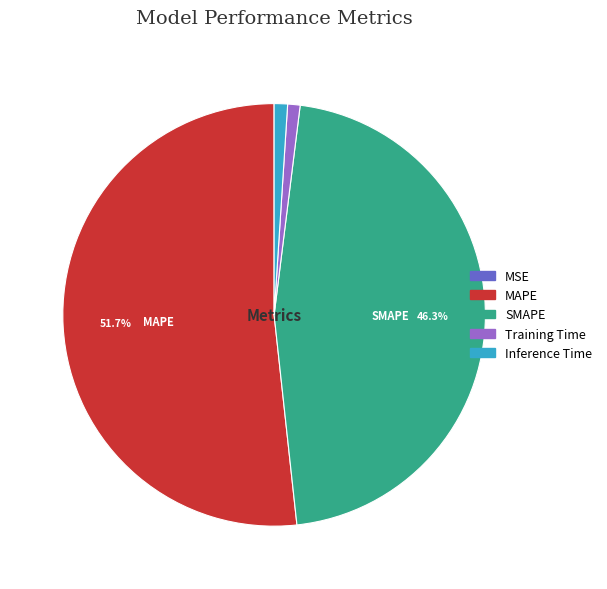

Combined, do MAPE and SMAPE account for over 50%?

Yes